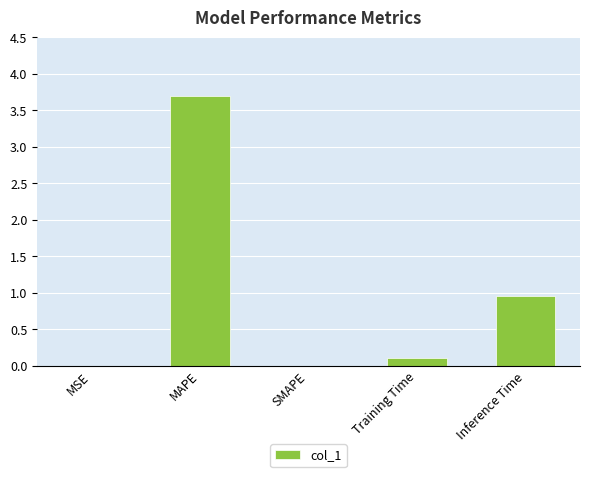

What is the change in value from Training Time to Inference Time?

+0.8